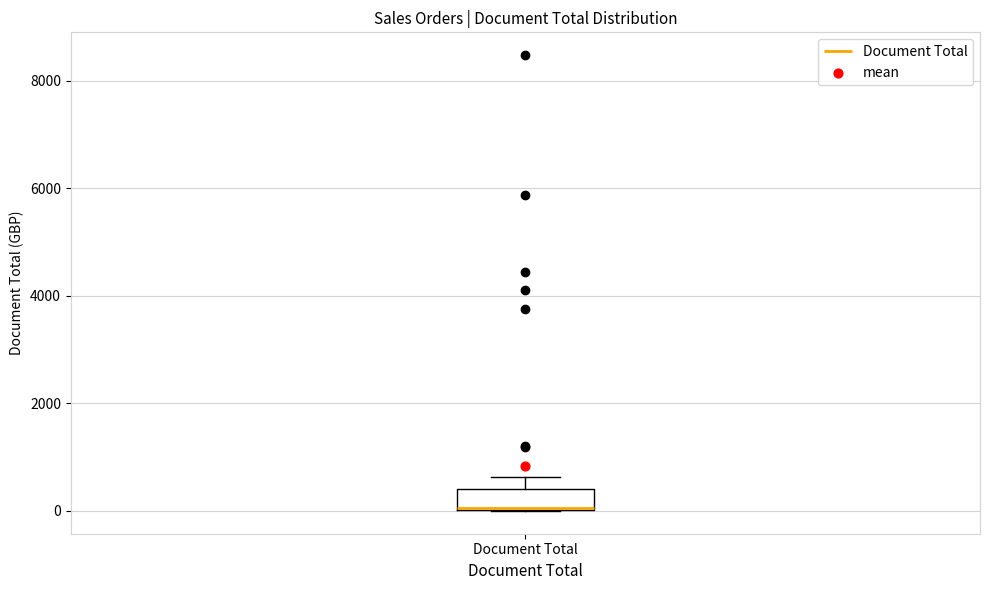

Where does the upper whisker of the box for Document Total end on the y-axis? The values are not printed on the chart, so give them approximately, as read against the axis.

600